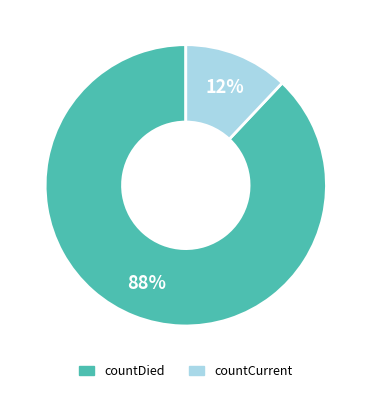

Combined, do countDied and countCurrent account for over 50%?

Yes